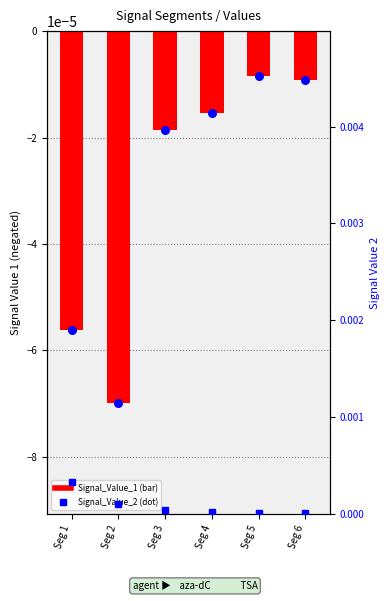

Which series has the largest total across all categories?

Signal_Value_2